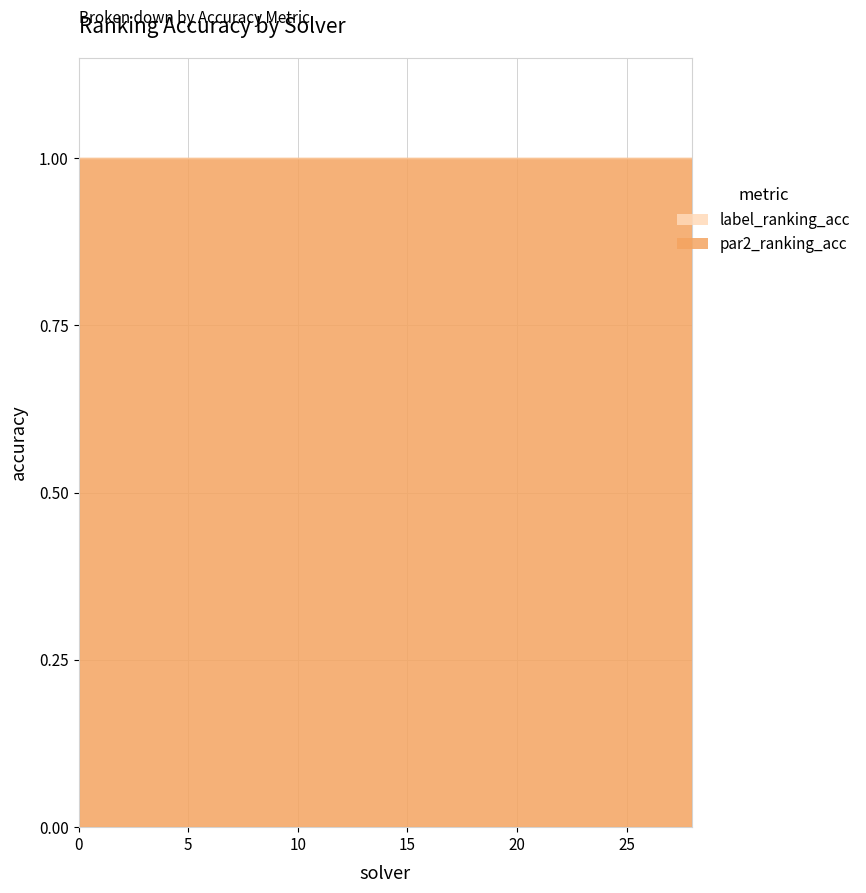

What is the value of the label_ranking_acc point at the 4th from the left?

1.0